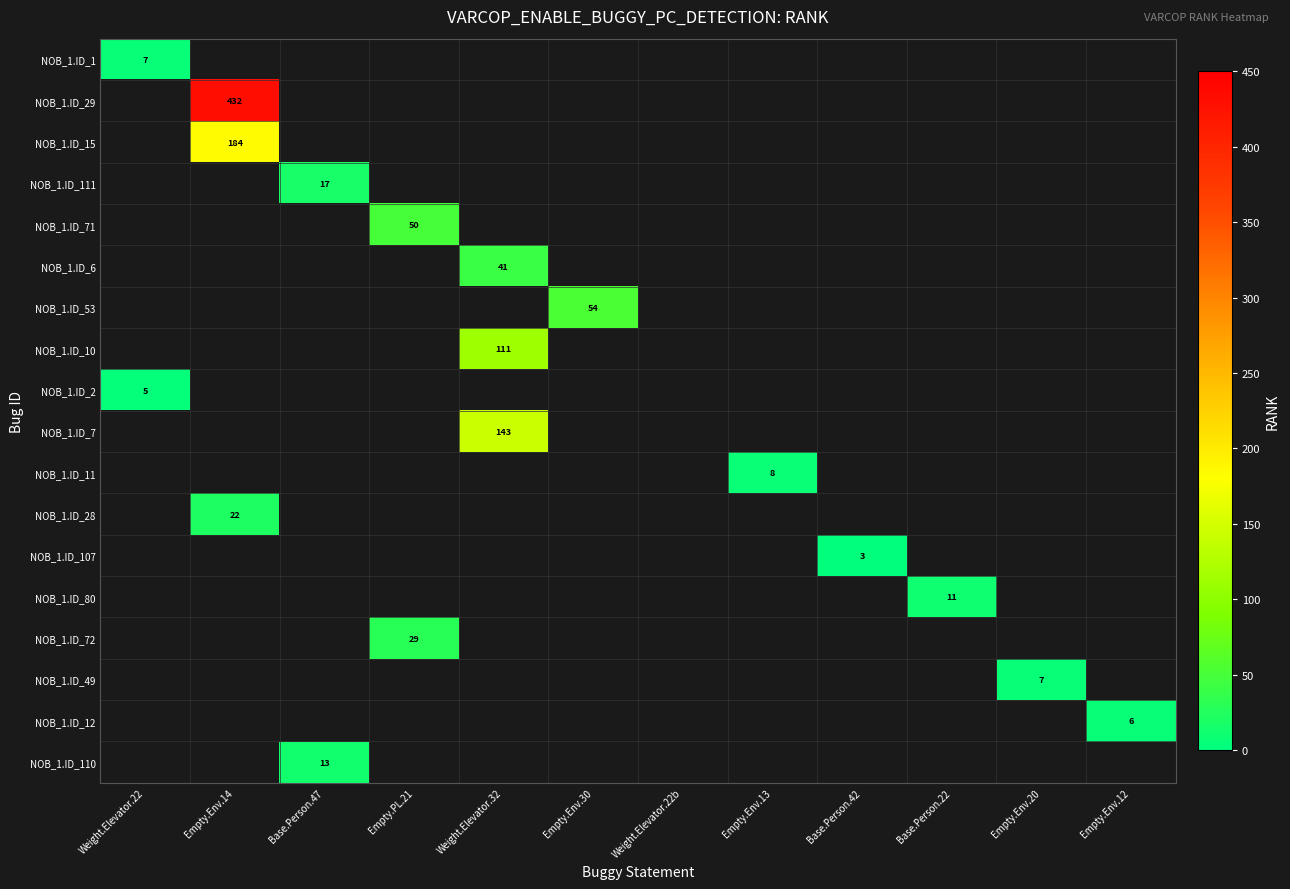

True or false: NOB_1.ID_15 has a value of 253 at Empty.Env.14.

False